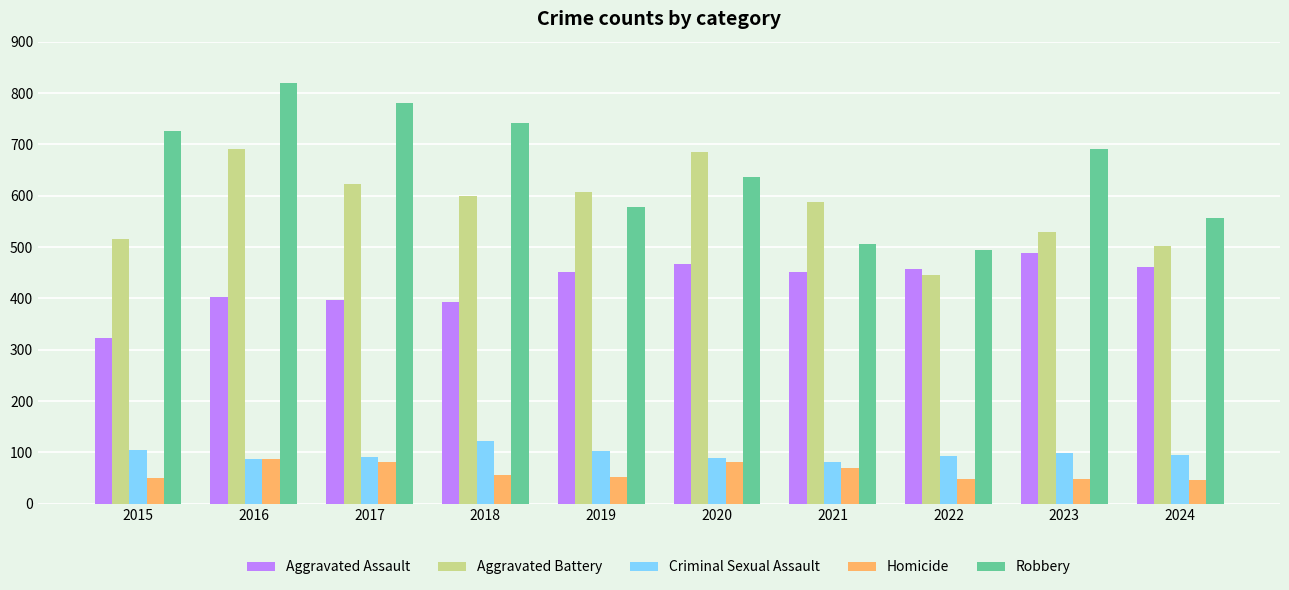

What is the value of the Robbery bar at the 3rd from the left?

780